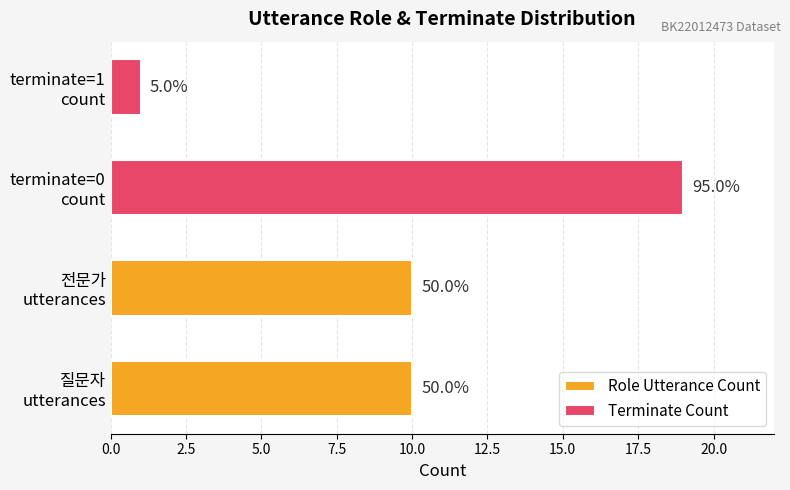

Between 0.0 and 2.5, which series saw the biggest shift?

Terminate Count